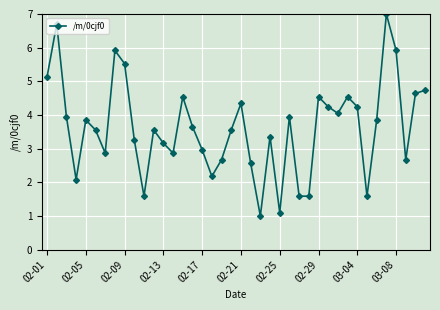

True or false: there are more than 2 points higher than both neighbors.

True